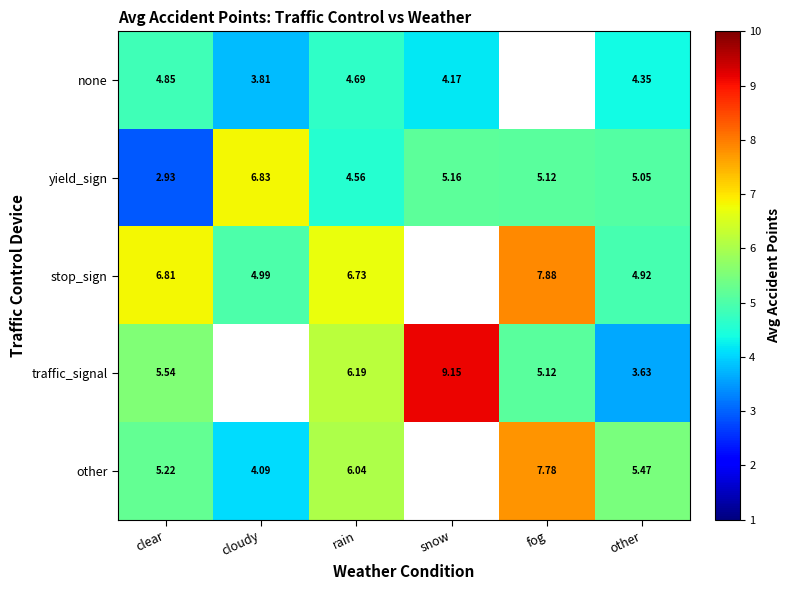

Between other and fog, which is larger?

fog